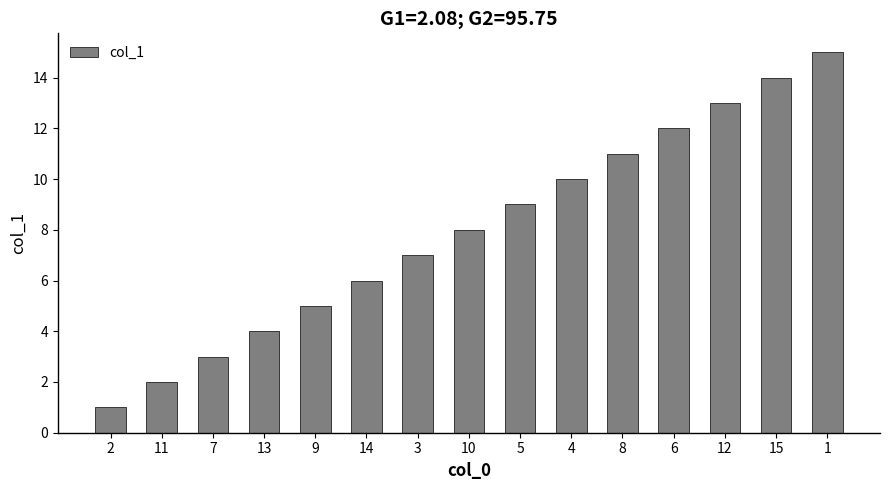

At which category does the chart reach its peak across all series?

1